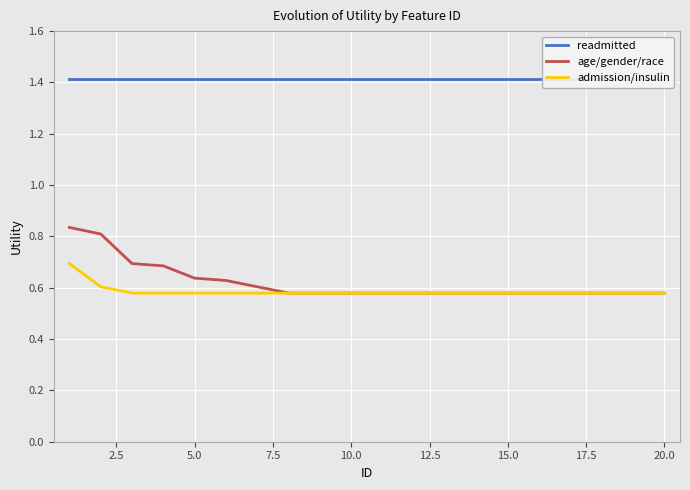

What are all the series names shown in the legend?

readmitted, age/gender/race, admission/insulin